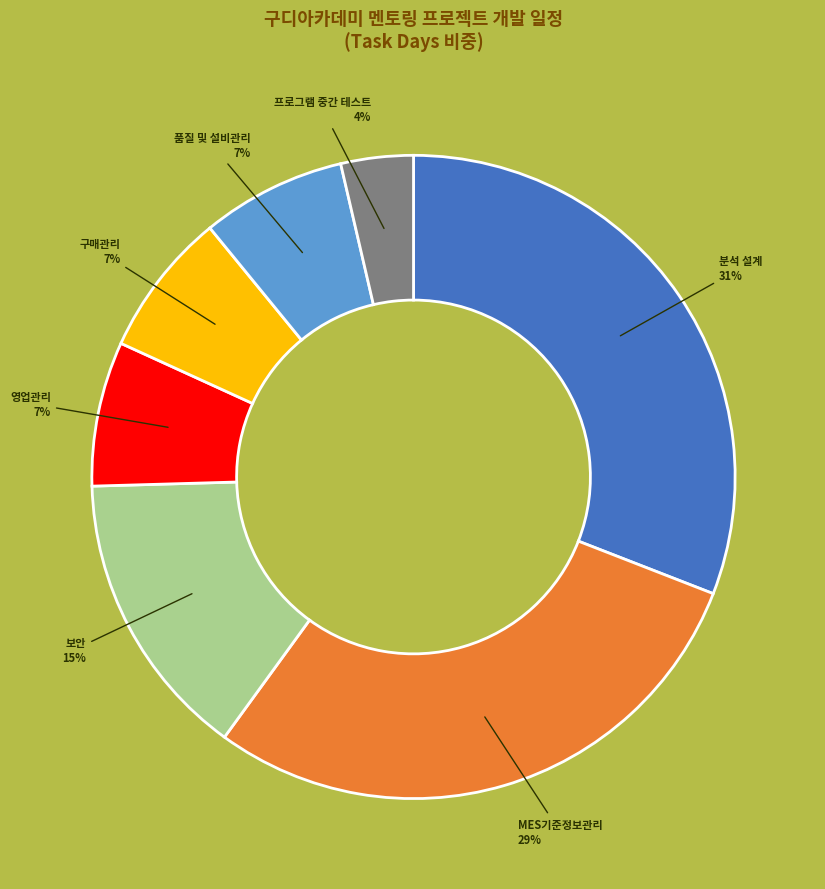

To the nearest percent, what is the average slice percentage?

14%